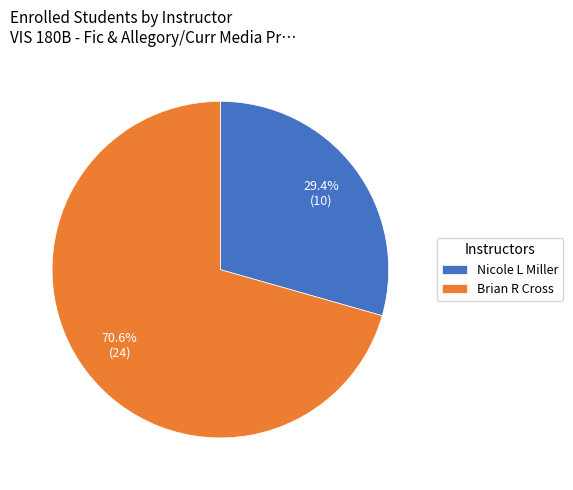

Does Brian R Cross account for over 50% of the chart?

Yes